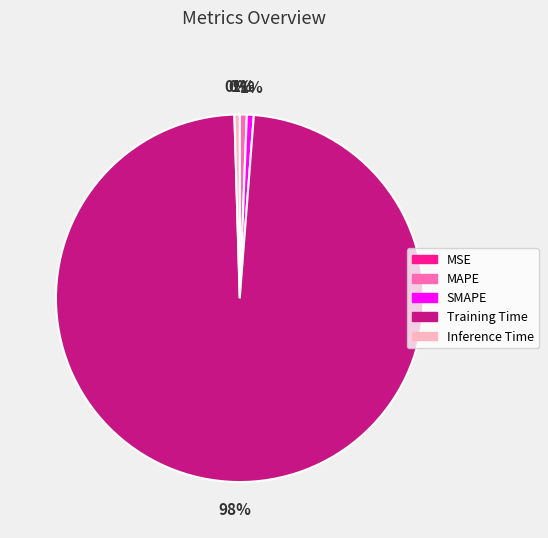

To the nearest percent, what is the average slice percentage?

20%